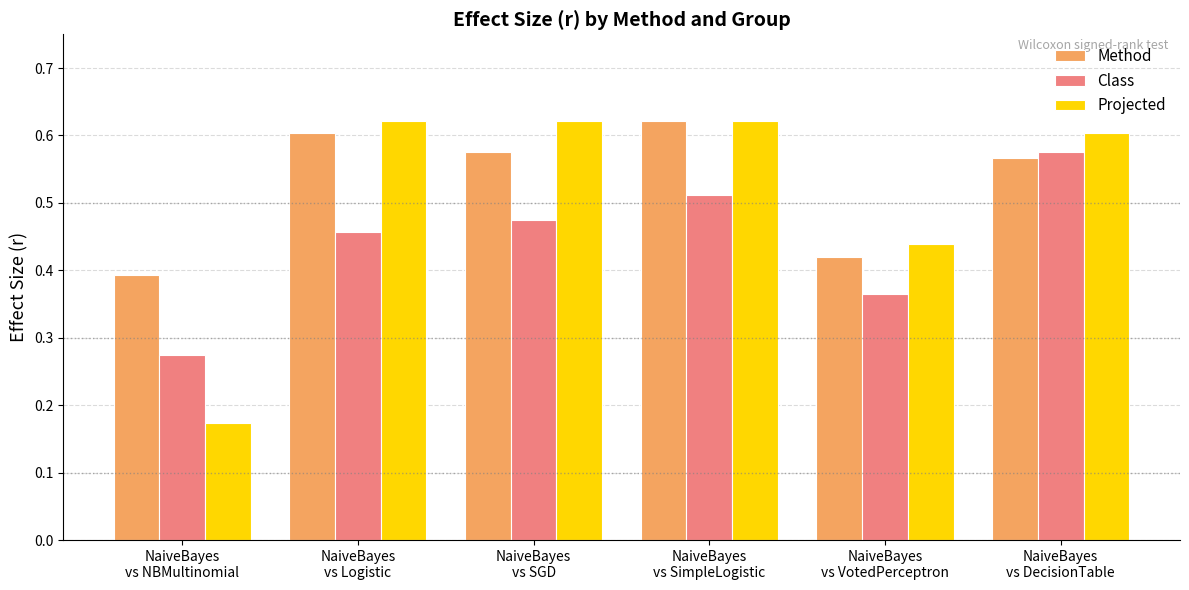

The value of Method at NaiveBayes
vs NBMultinomial is 0.4. True or false?

True